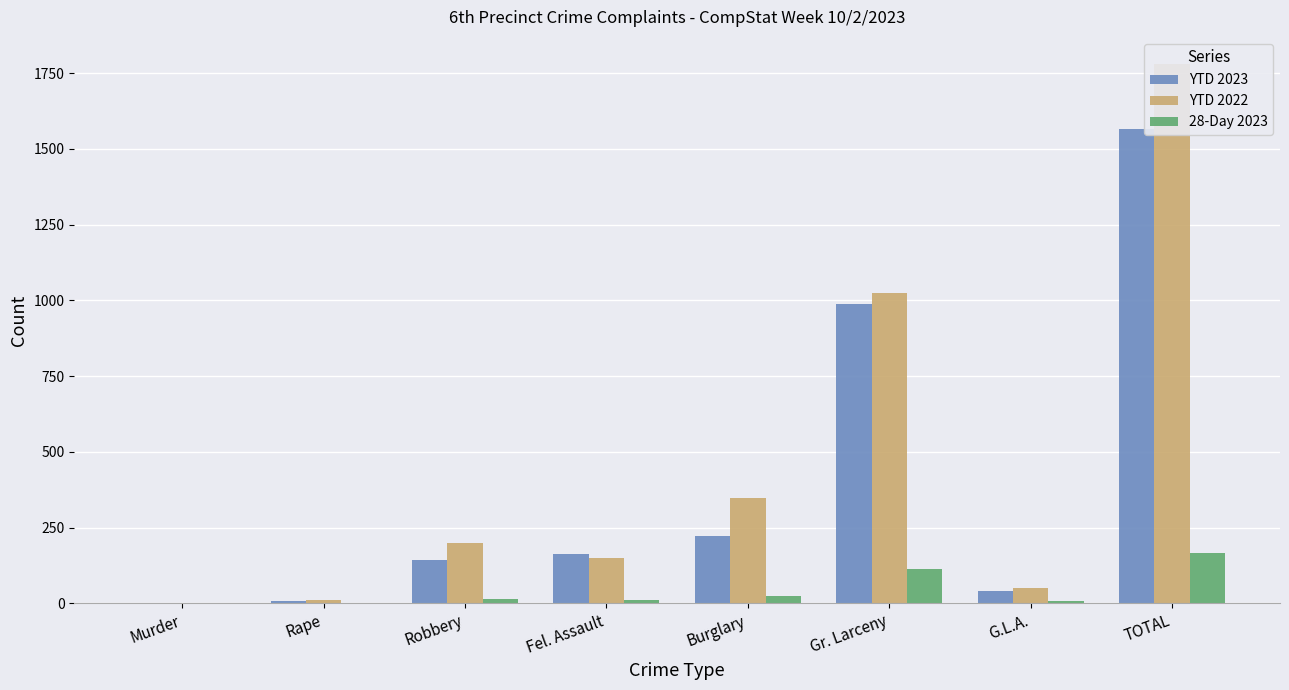

Between G.L.A. and Rape, which is larger?

G.L.A.